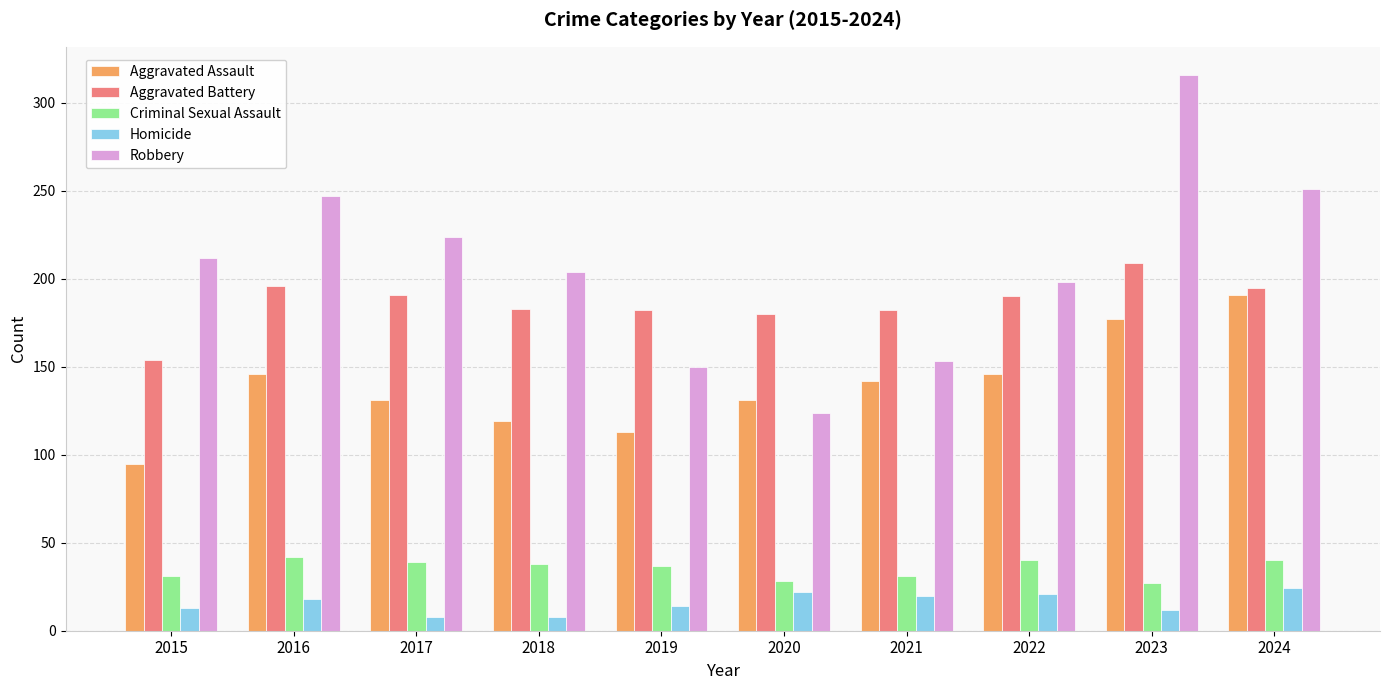

How many distinct data groups are displayed?

5